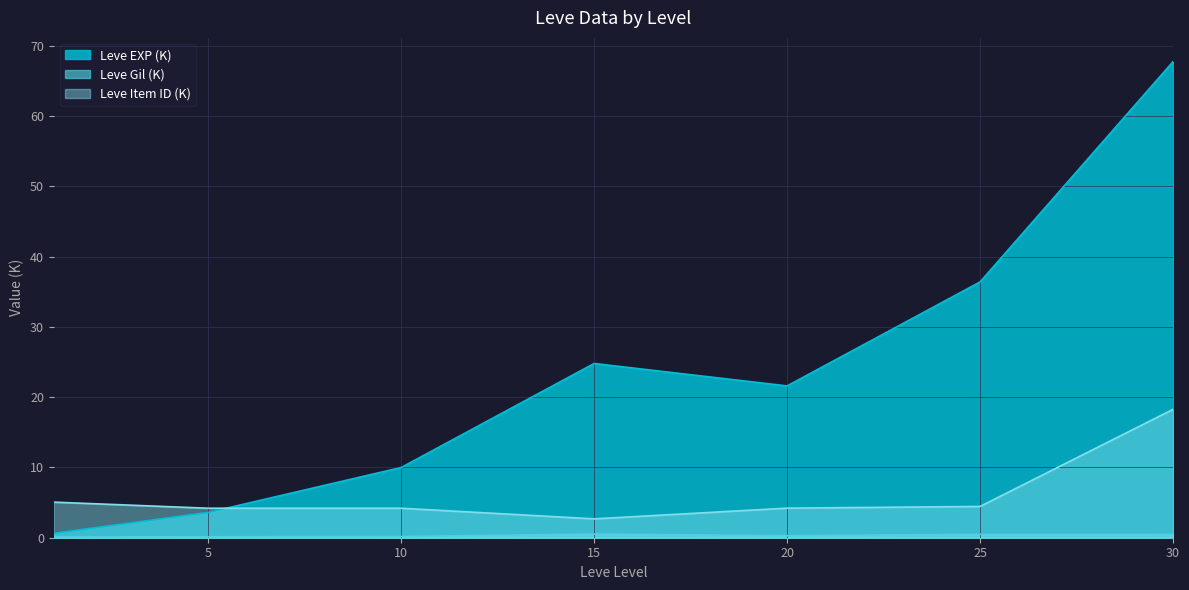

Which series has the widest spread of values?

Leve EXP (K)